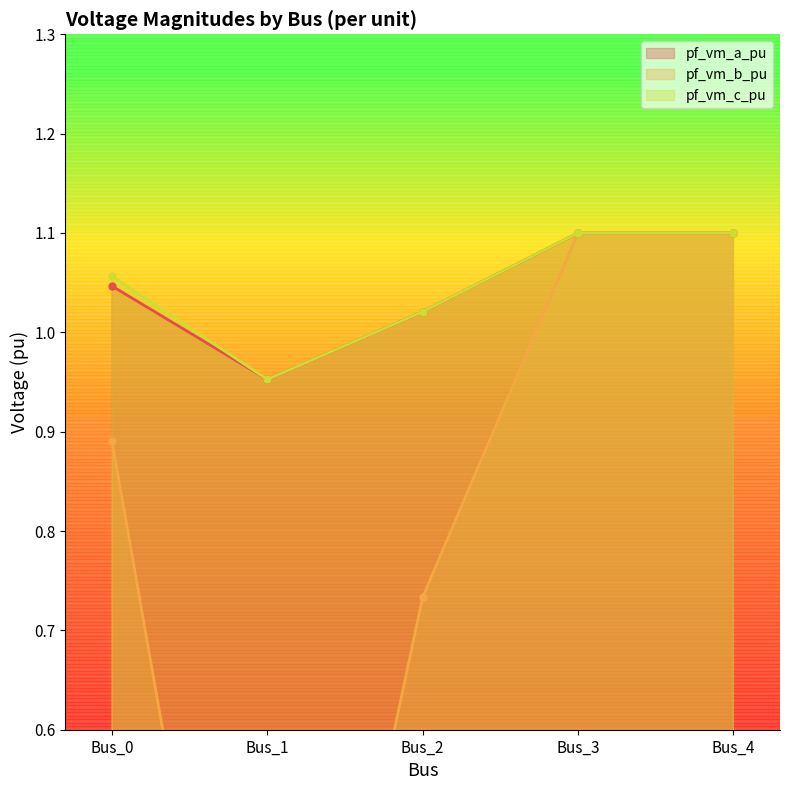

Which series has the largest total across all categories?

pf_vm_c_pu